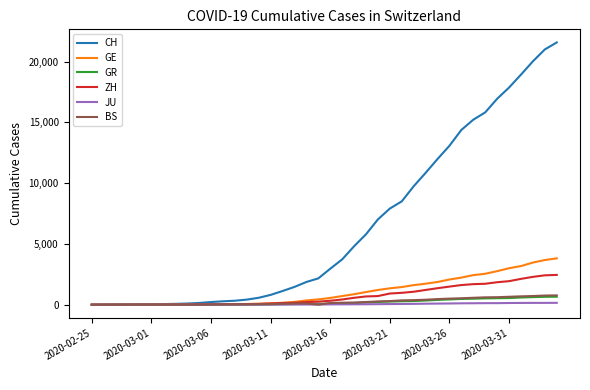

Which series has the largest total across all categories?

CH